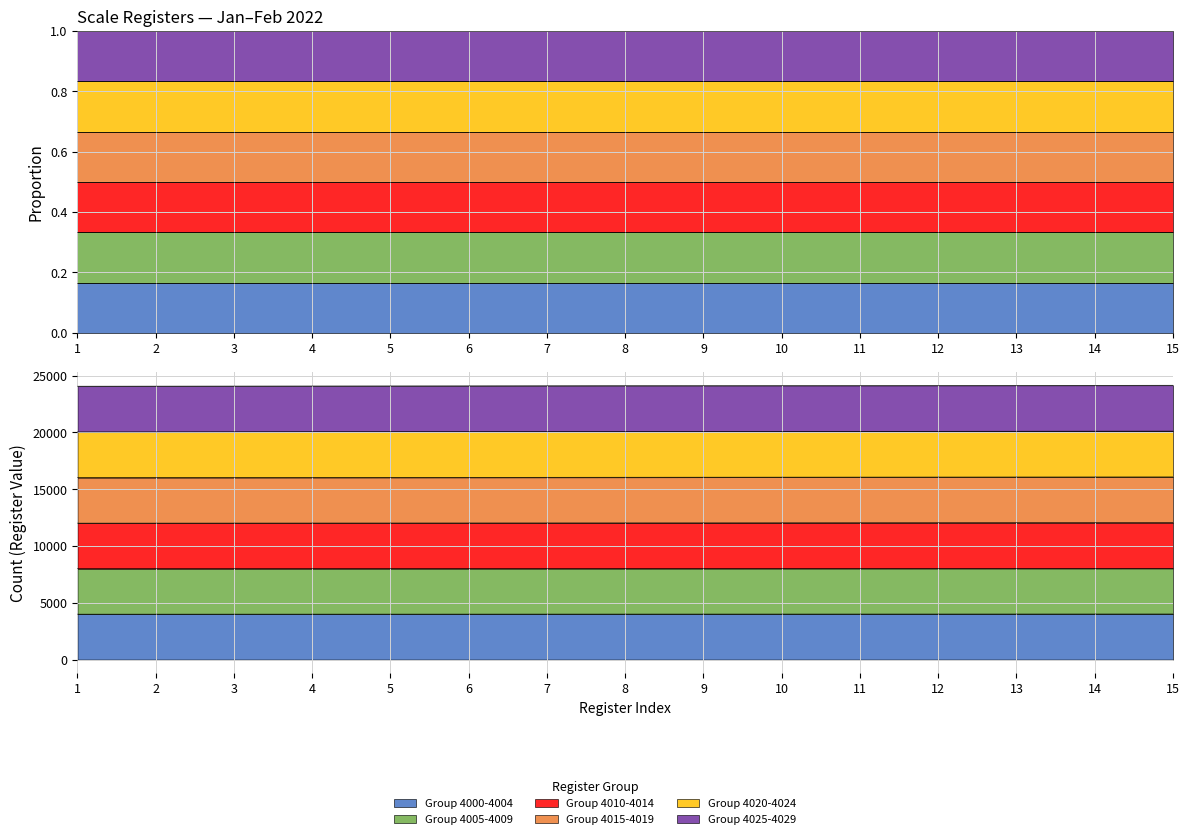

How many data points does each series have?

15